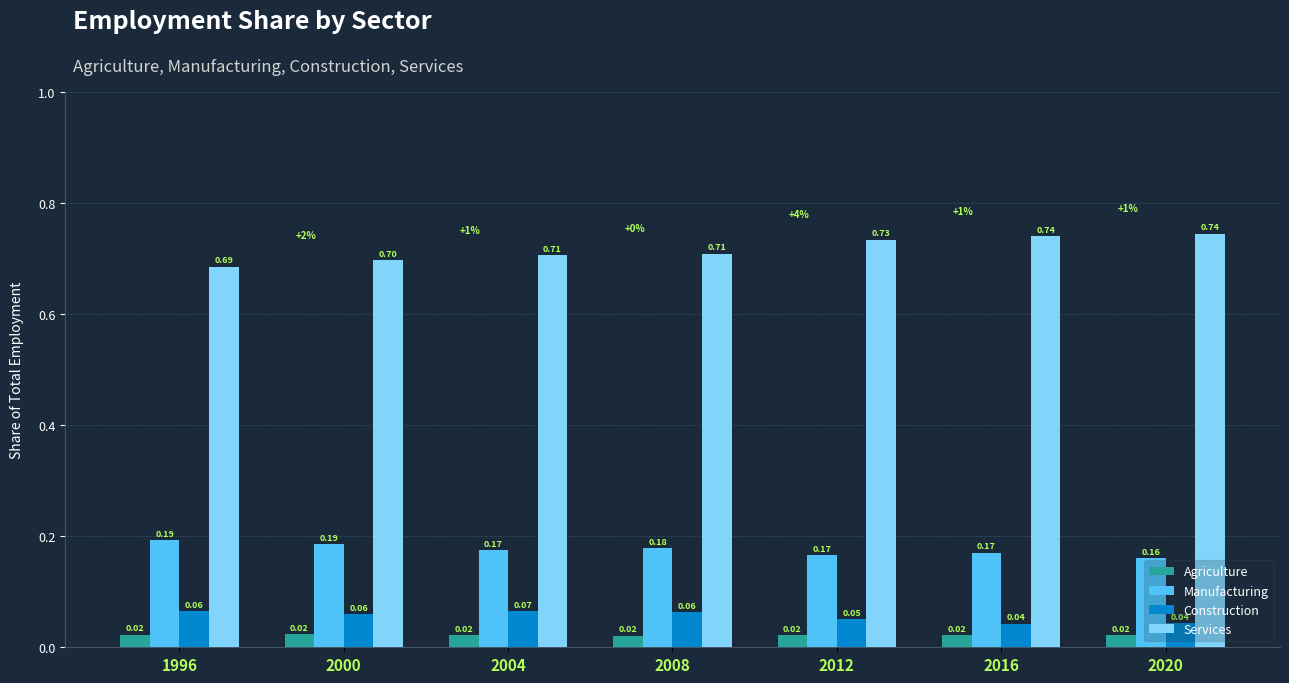

What is the spread (max minus min) of values at 1996?

0.7